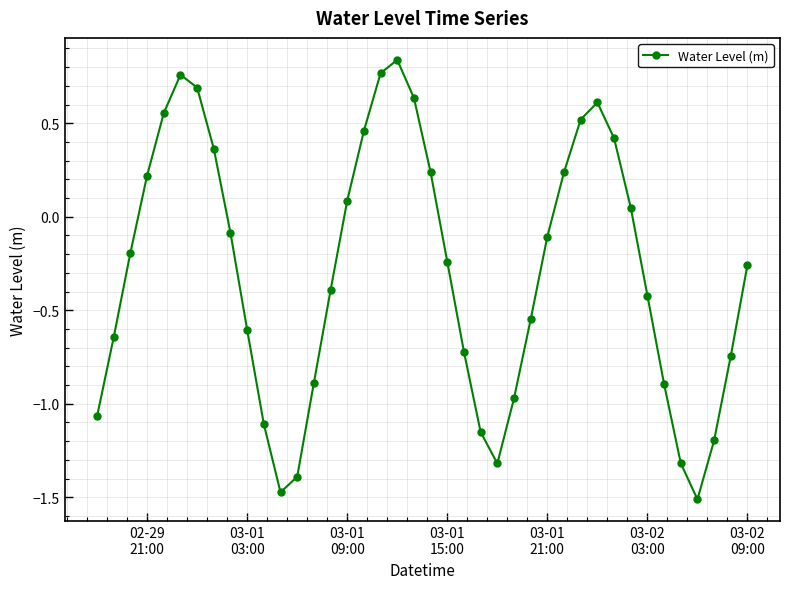

True or false: there are more than 1 points higher than both neighbors.

True